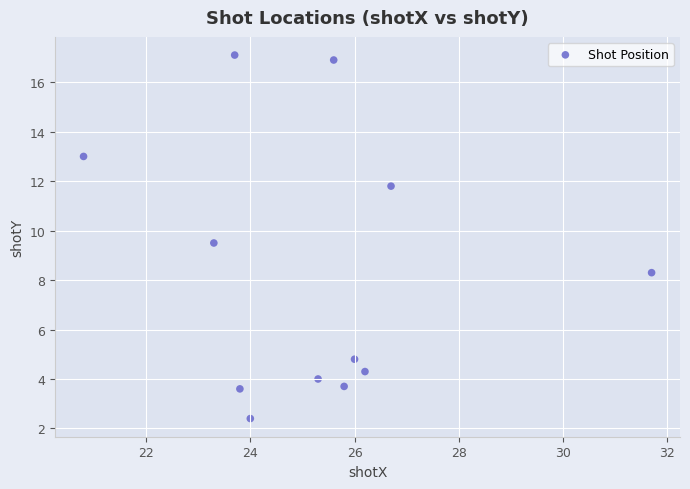

What Y value in the scatter plot is closest to 9?

9.5